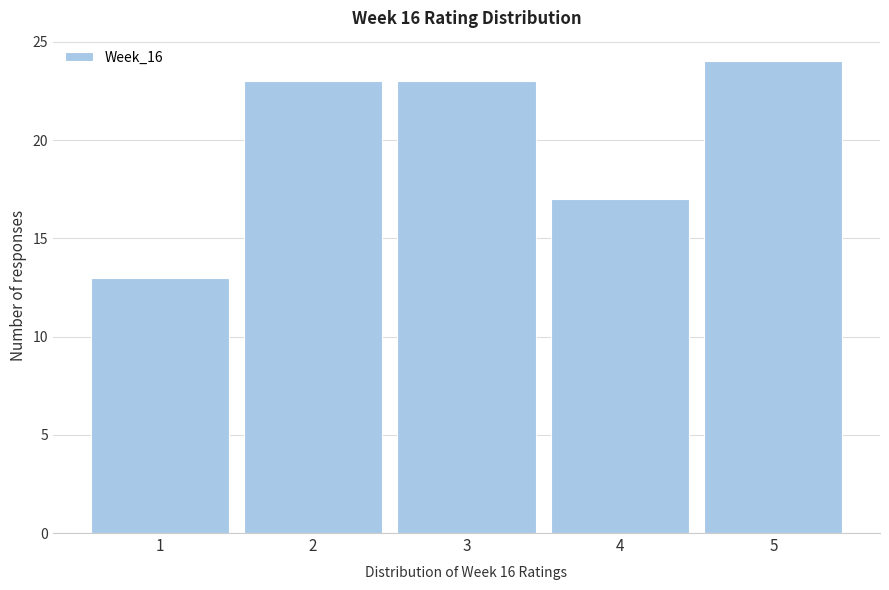

Reading left to right, list every bar in this chart as the range it spans on the x-axis followed by its height. The values are not printed on the chart, so give them approximately, as read against the axis.

0.5 to 1.5: 13
1.5 to 2.5: 23
2.5 to 3.5: 23
3.5 to 4.5: 17
4.5 to 5.5: 24